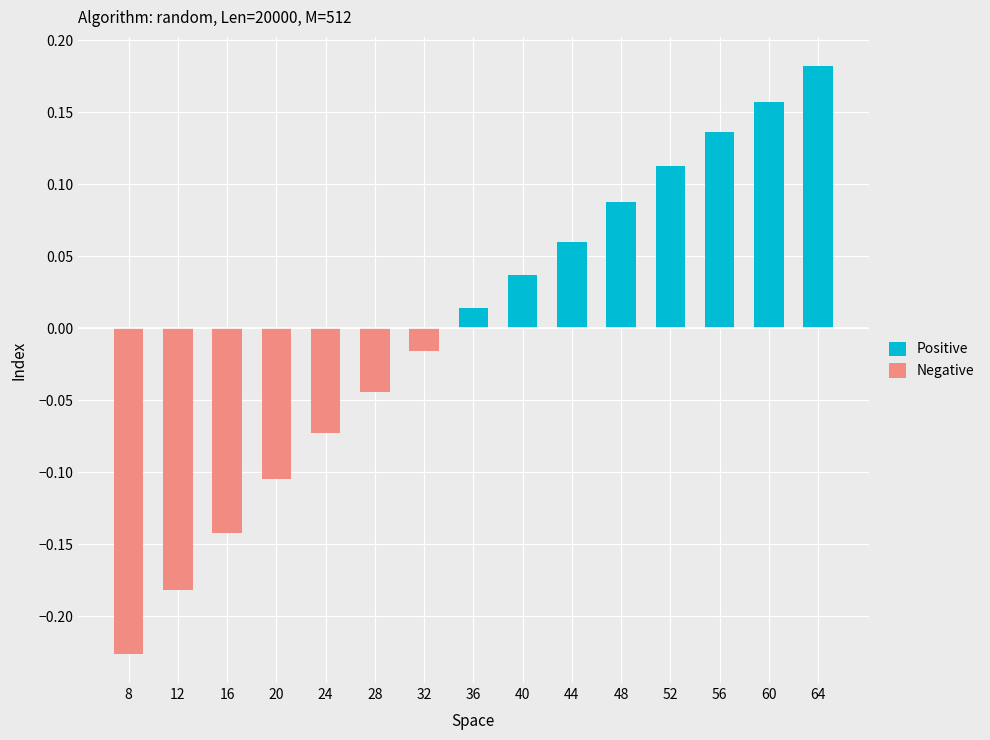

Does the chart contain stacked bars?

No